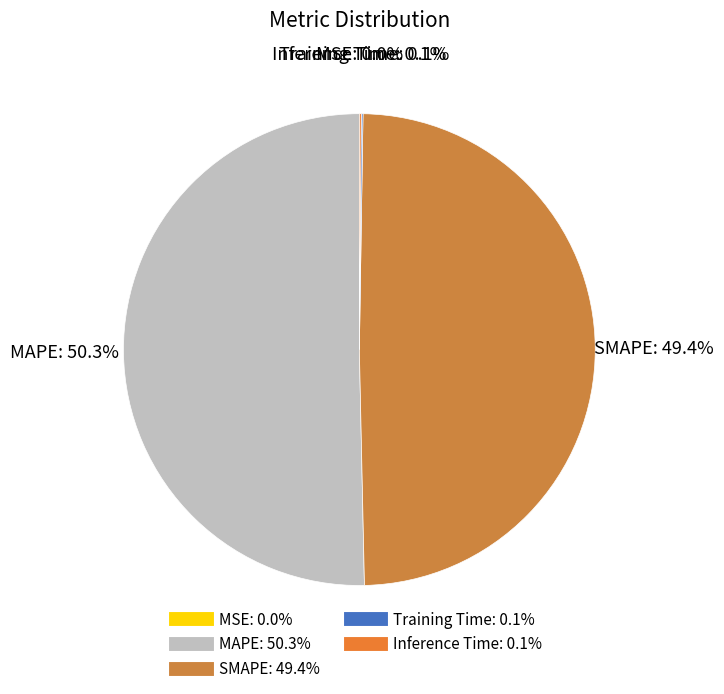

Does SMAPE represent more than half of the total?

No